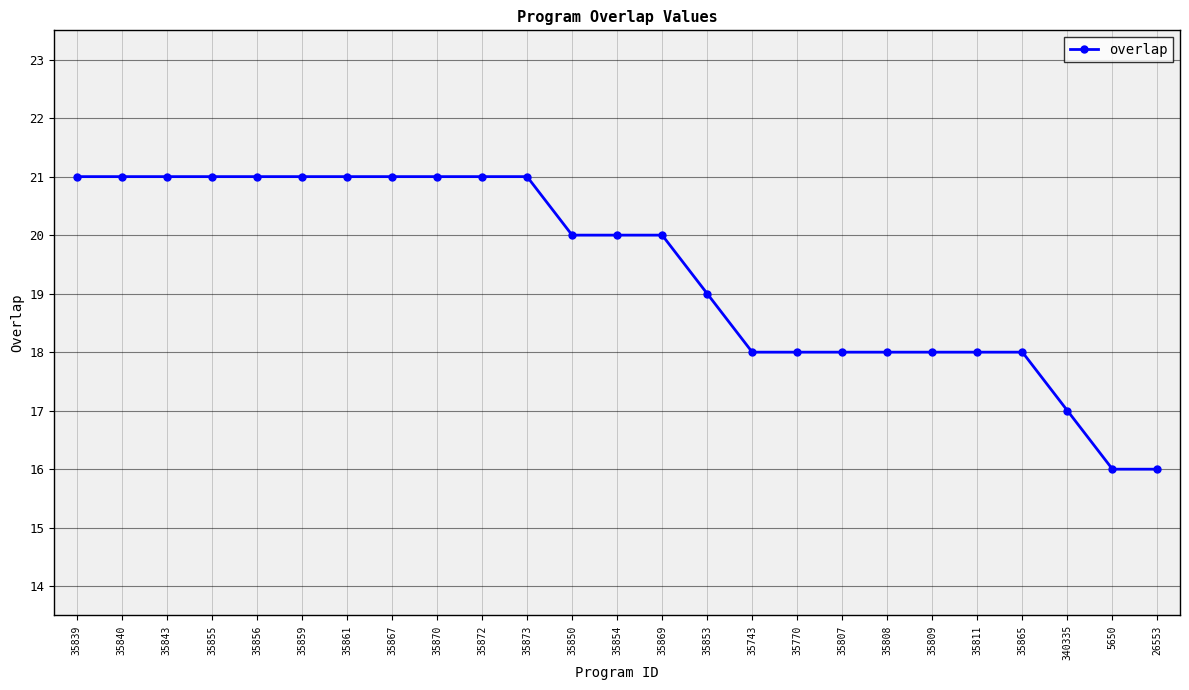

What is the maximum value shown in the chart?

21